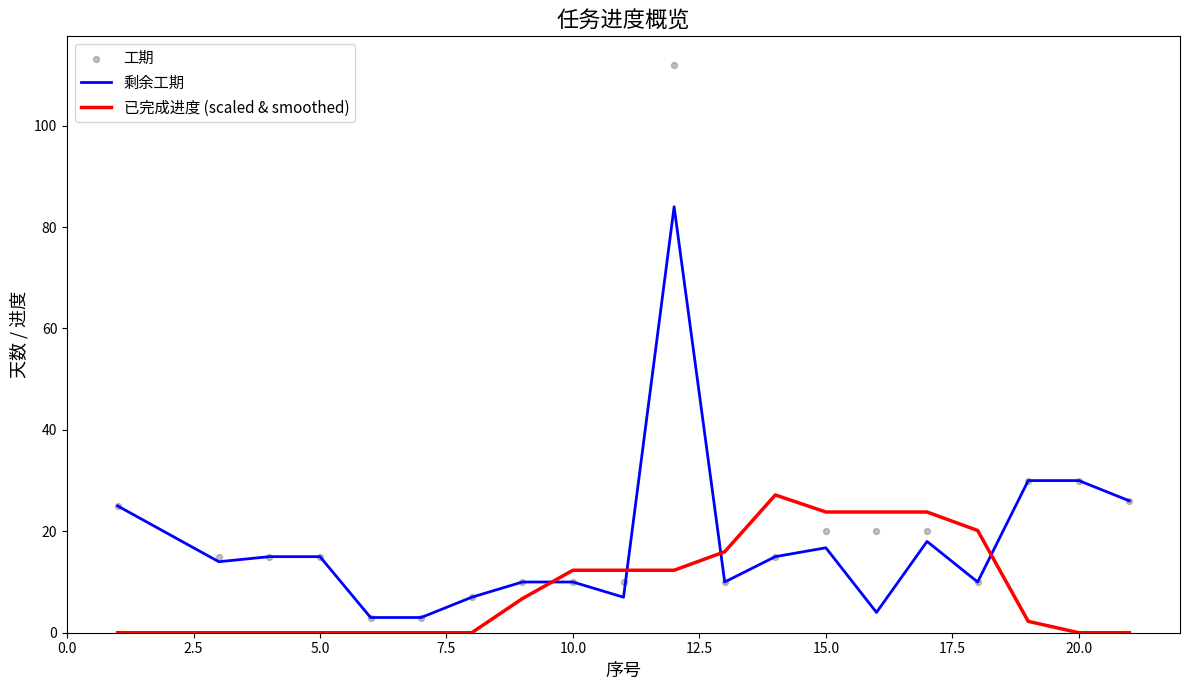

True or false: 已完成进度 (scaled & smoothed) and 剩余工期 cross at least once.

True